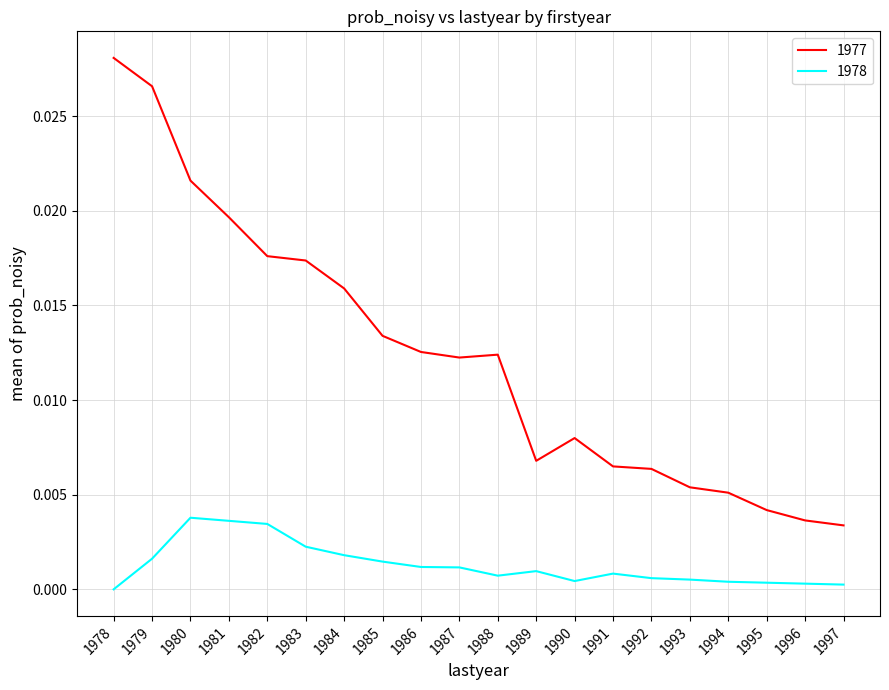

Which series has the largest range (max minus min)?

1977